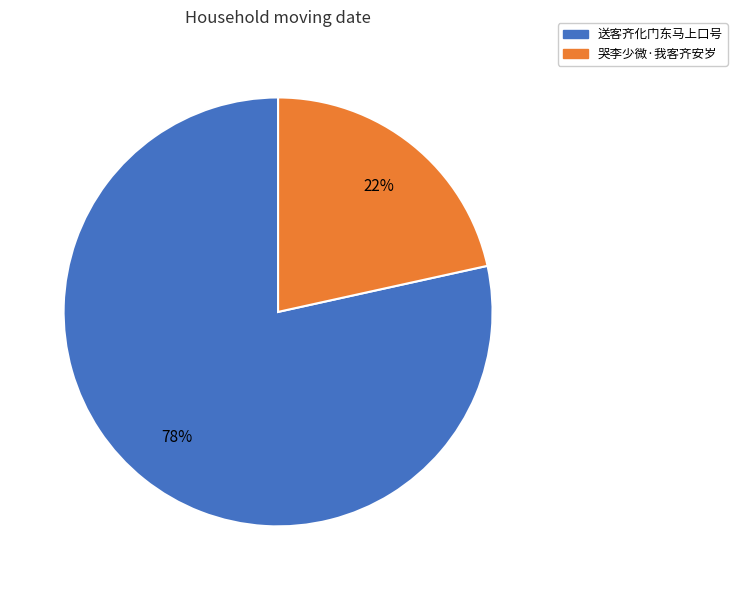

Which category accounts for the majority?

送客齐化门东马上口号